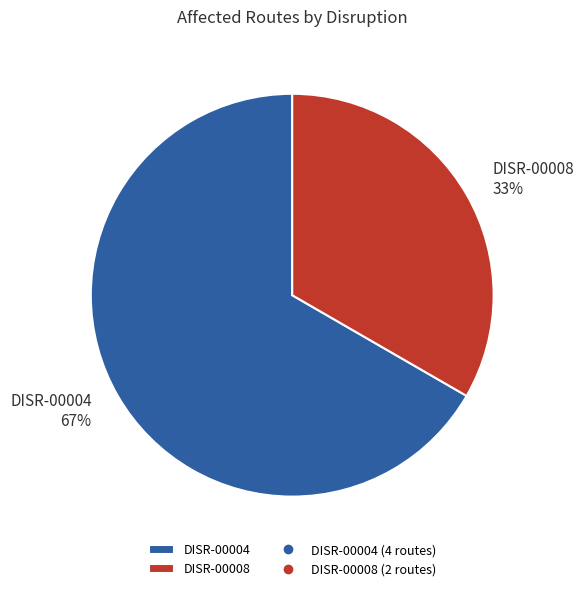

Do DISR-00008 and DISR-00004 together represent more than half of the pie?

Yes